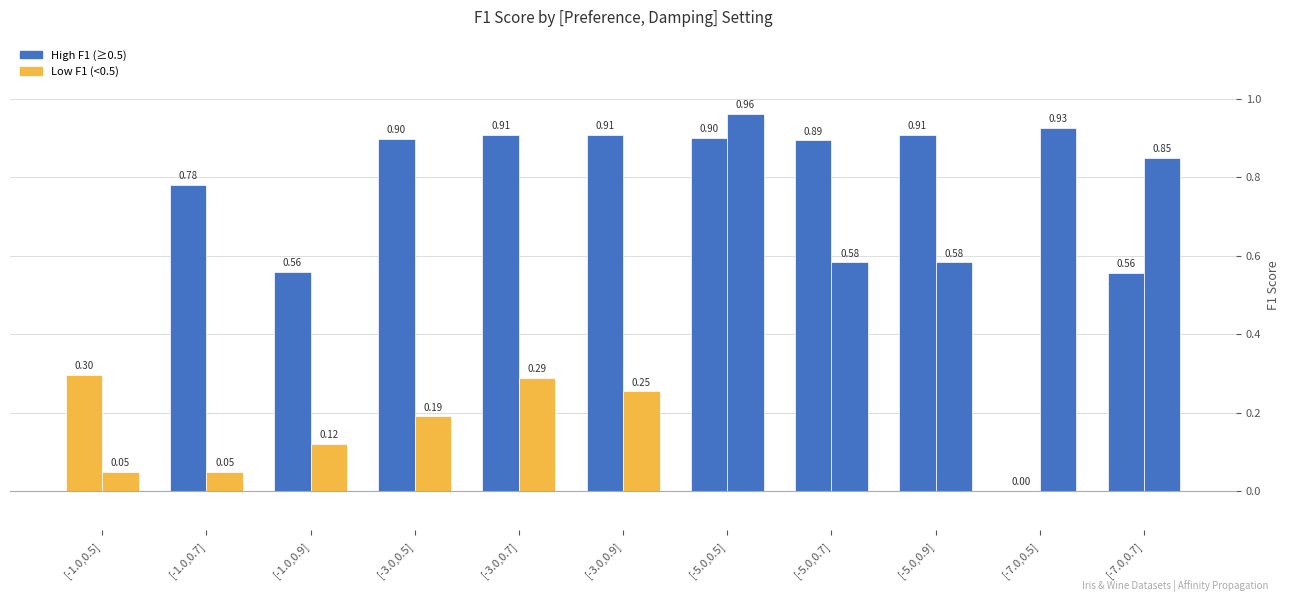

How many groups of bars are there?

11